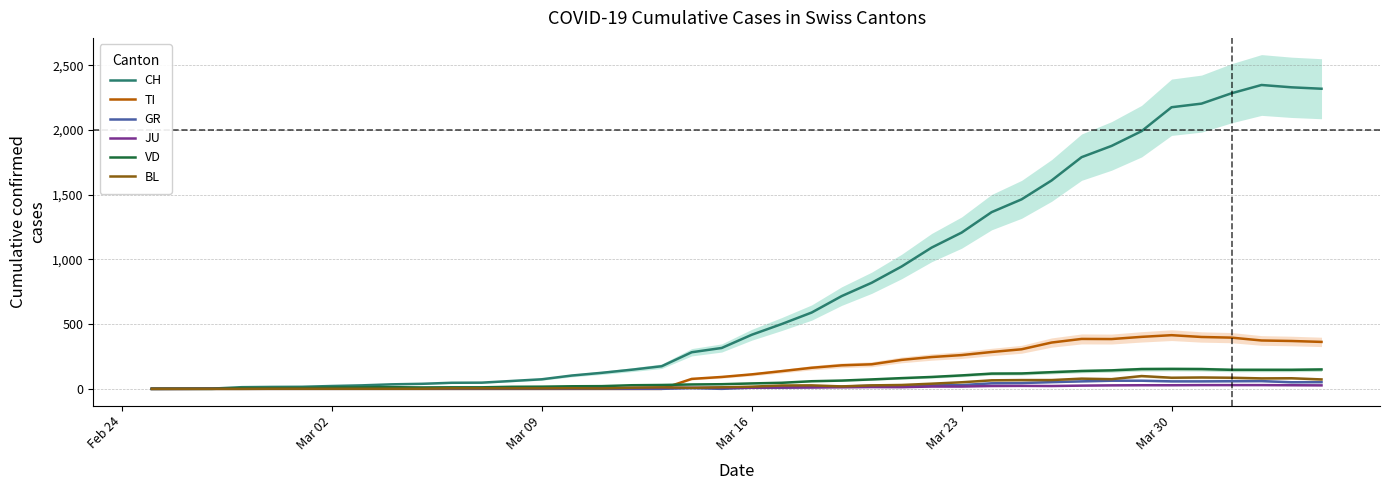

True or false: CH and BL intersect in this chart.

False